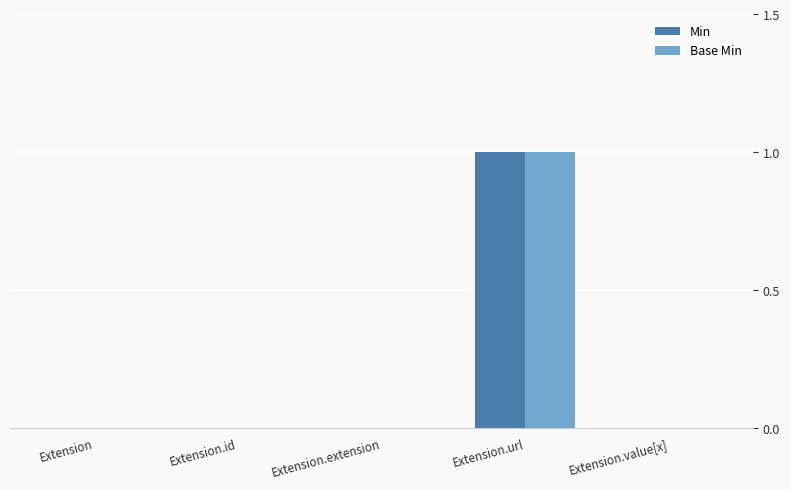

The Base Min series shows 0 at Extension. True or false?

True